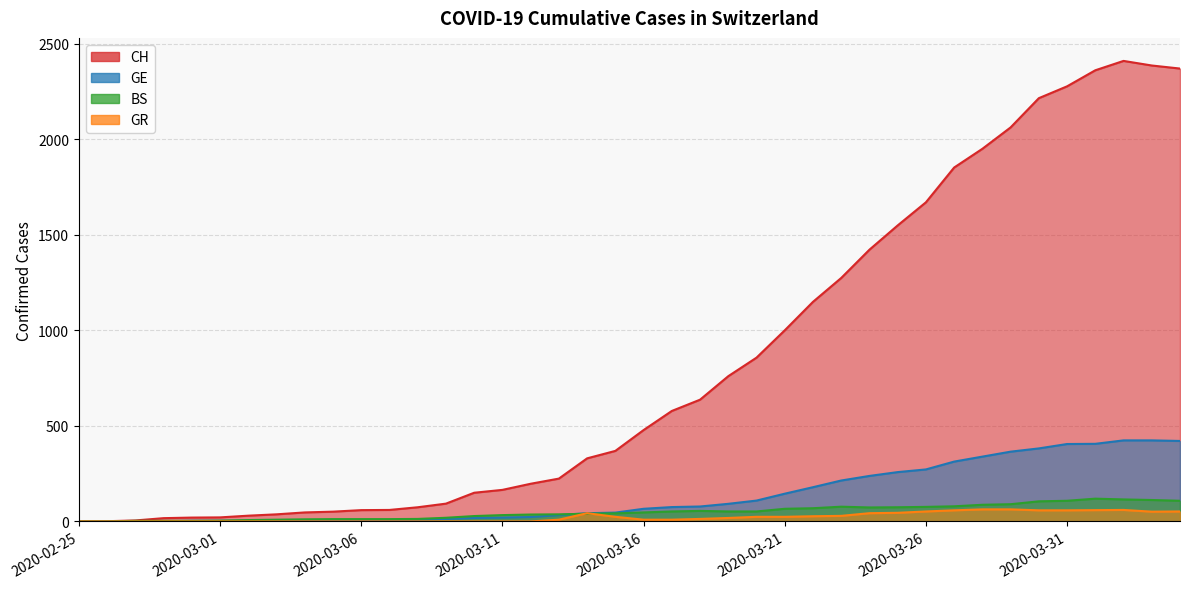

List the labels in order of GR value, largest first.

2020-03-28, 2020-03-29, 2020-04-02, 2020-04-01, 2020-03-27, 2020-03-30, 2020-03-31, 2020-03-26, 2020-04-04, 2020-04-03, 2020-03-25, 2020-03-14, 2020-03-24, 2020-03-23, 2020-03-22, 2020-03-15, 2020-03-20, 2020-03-21, 2020-03-19, 2020-03-18, 2020-03-13, 2020-03-16, 2020-03-17, 2020-02-25, 2020-02-26, 2020-02-27, 2020-02-28, 2020-02-29, 2020-03-01, 2020-03-02, 2020-03-03, 2020-03-04, 2020-03-05, 2020-03-06, 2020-03-07, 2020-03-08, 2020-03-09, 2020-03-10, 2020-03-11, 2020-03-12